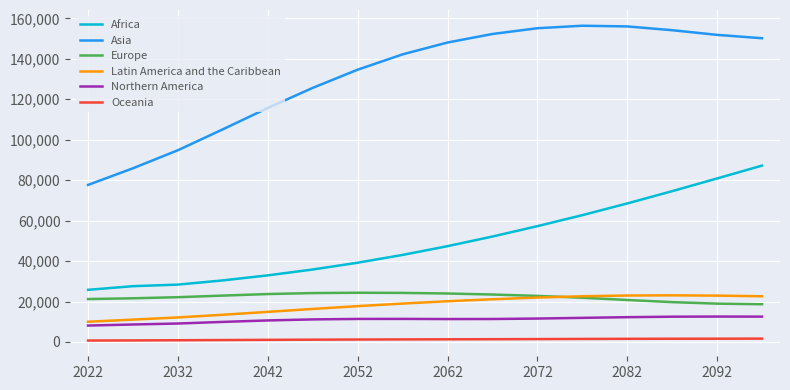

In Northern America, how many points are higher than both neighbors (excluding endpoints)?

2